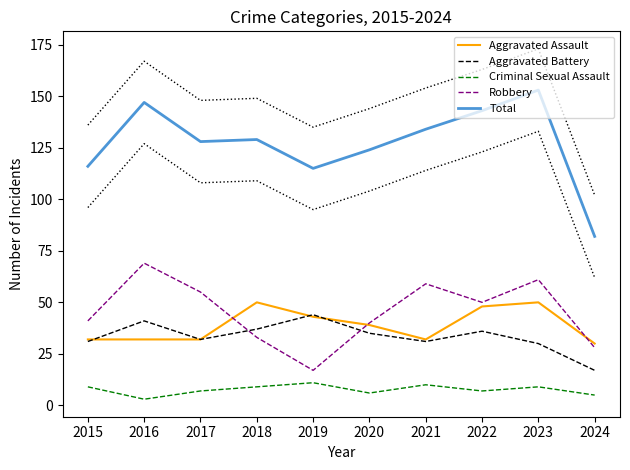

True or false: Aggravated Assault and Total cross at least once.

False